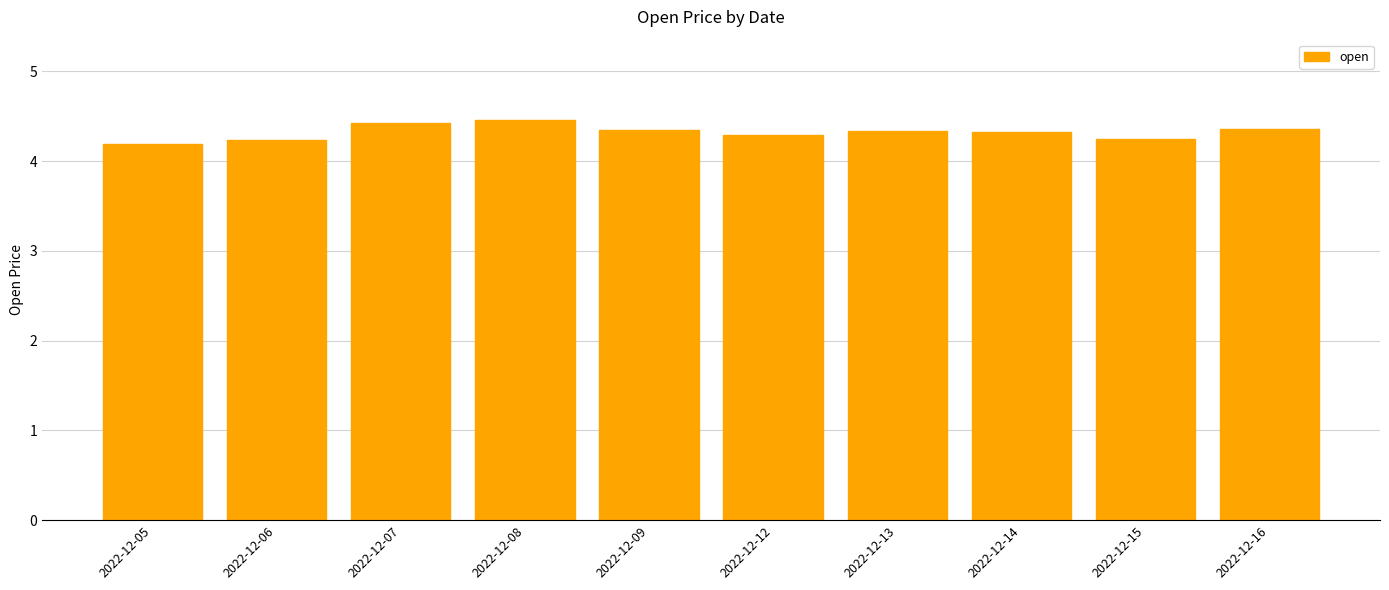

What is the difference between the second highest and second lowest values?

0.2